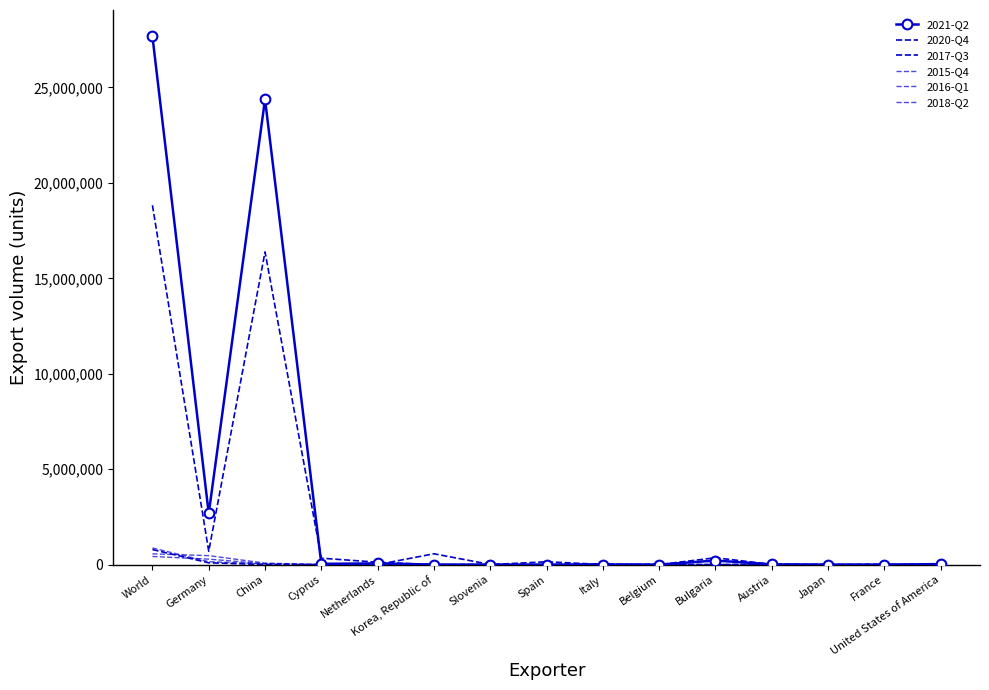

In 2017-Q3, how many points are lower than both neighbors (excluding endpoints)?

4